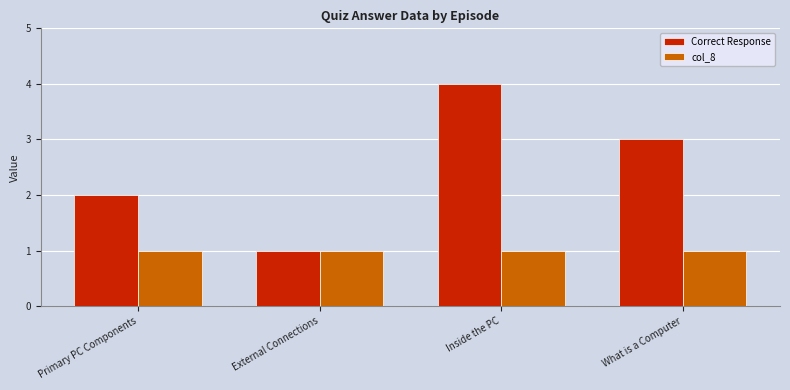

Rank the categories by Correct Response value from highest to lowest.

Inside the PC, What is a Computer, Primary PC Components, External Connections